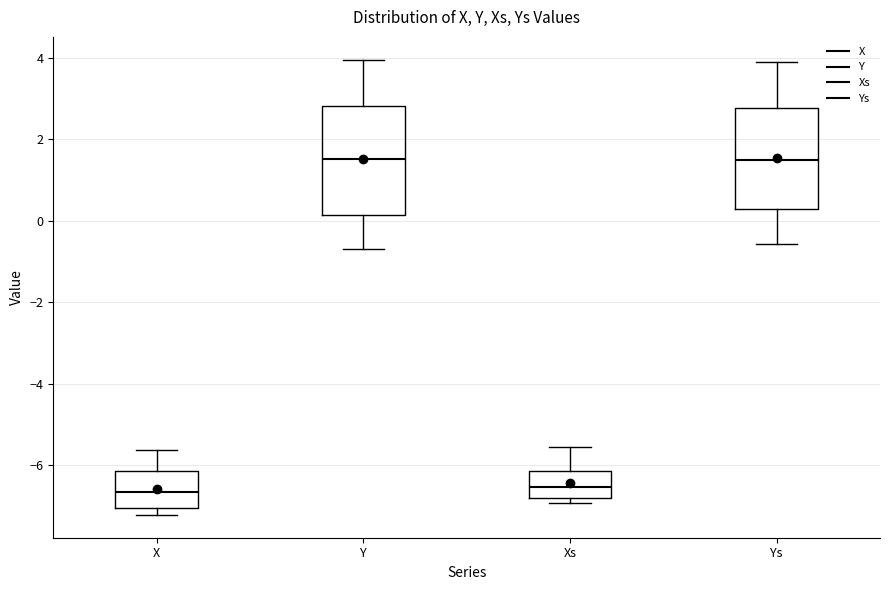

Reading left to right, transcribe this box plot: for each box, give where its median line is, the range the box spans, and where its two whiskers end, as read against the y-axis. The values are not printed on the chart, so give them approximately, as read against the axis.

X: median -6.6, box -7.0 to -6.2, whiskers -7.2 to -5.6
Y: median 1.6, box 0.2 to 2.8, whiskers -0.6 to 4.0
Xs: median -6.6, box -6.8 to -6.2, whiskers -7.0 to -5.6
Ys: median 1.4, box 0.2 to 2.8, whiskers -0.6 to 4.0